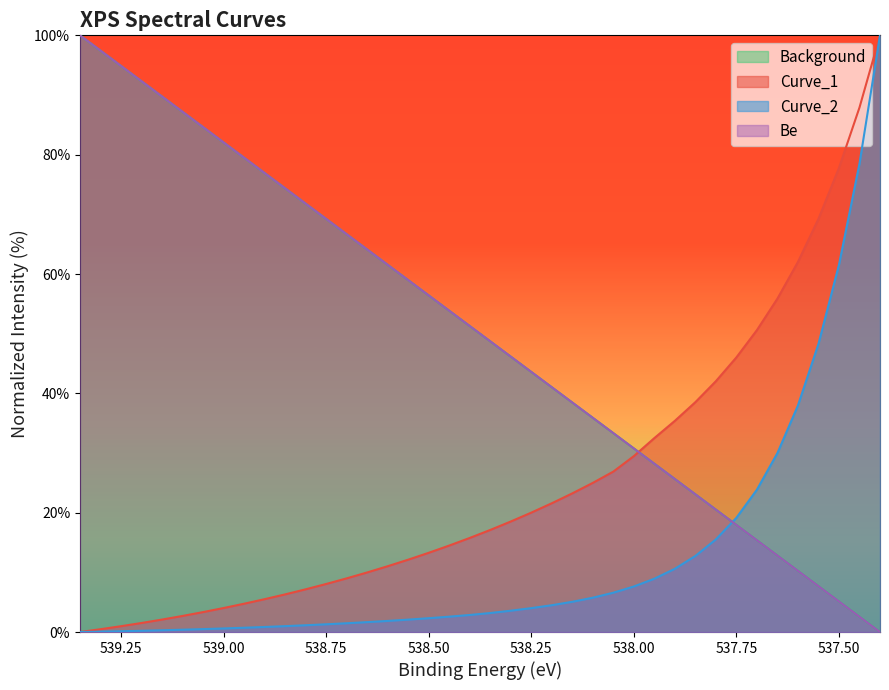

True or false: Curve_2 and Be cross at least once.

True